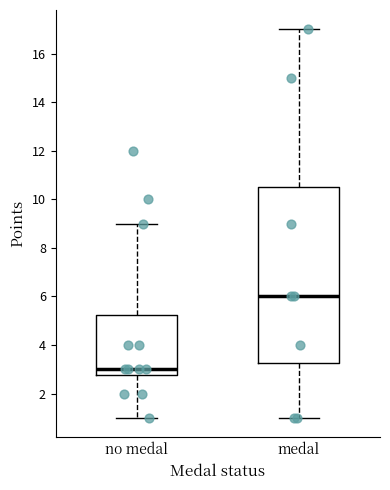

Which box has the lowest median line?

no medal